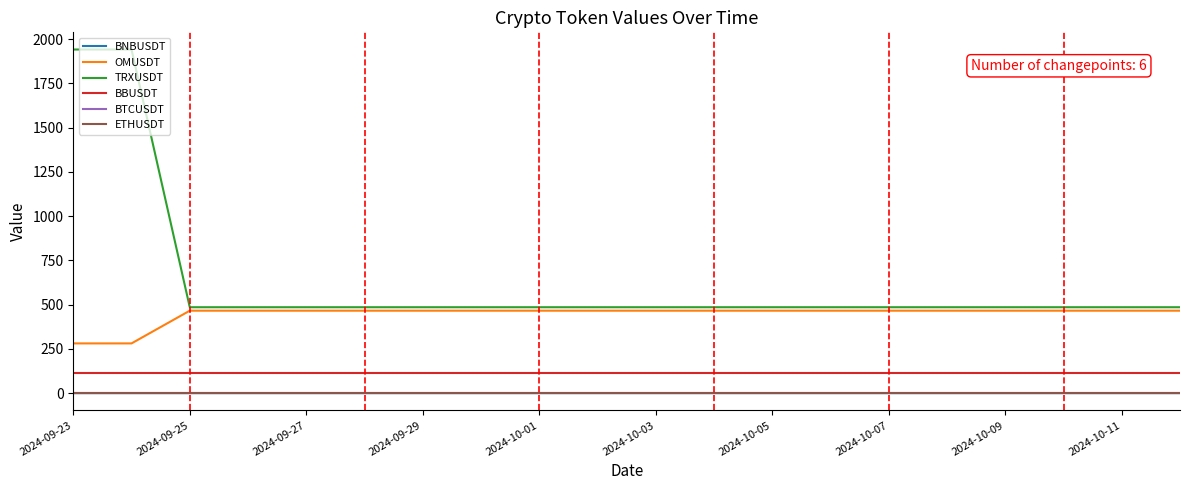

True or false: BBUSDT and BTCUSDT intersect in this chart.

False